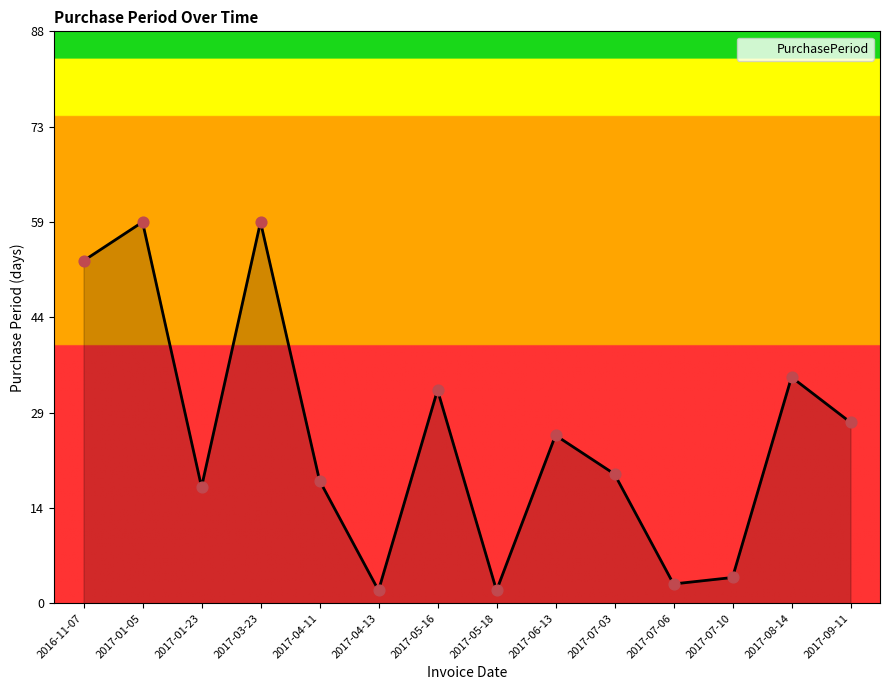

Between 2016-11-07 and 2017-08-14, which is larger?

2016-11-07